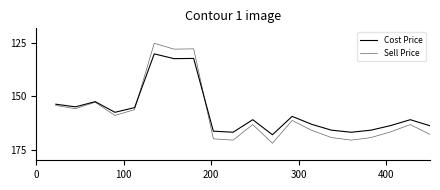

What is the smallest value displayed?

125.0